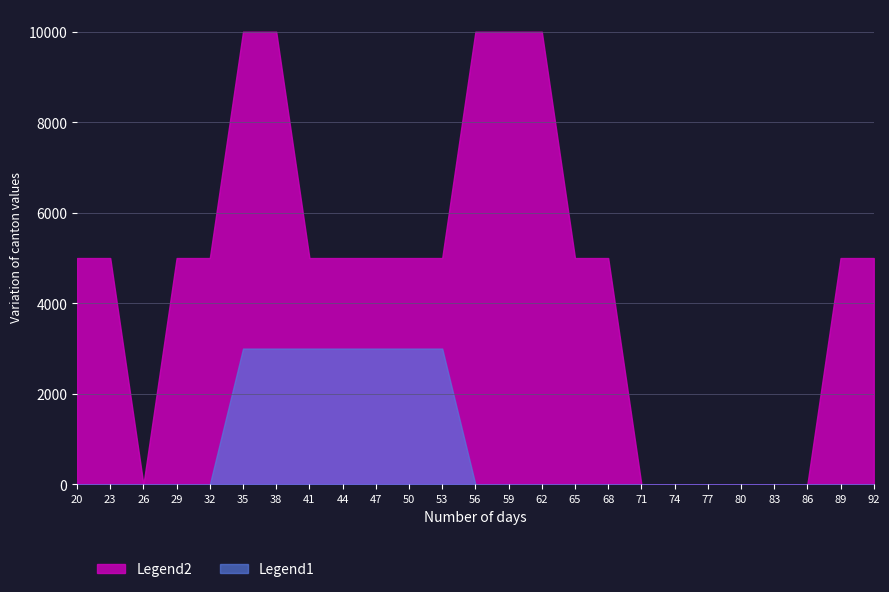

List the series in order of their overall mean, highest first.

Legend2, Legend1